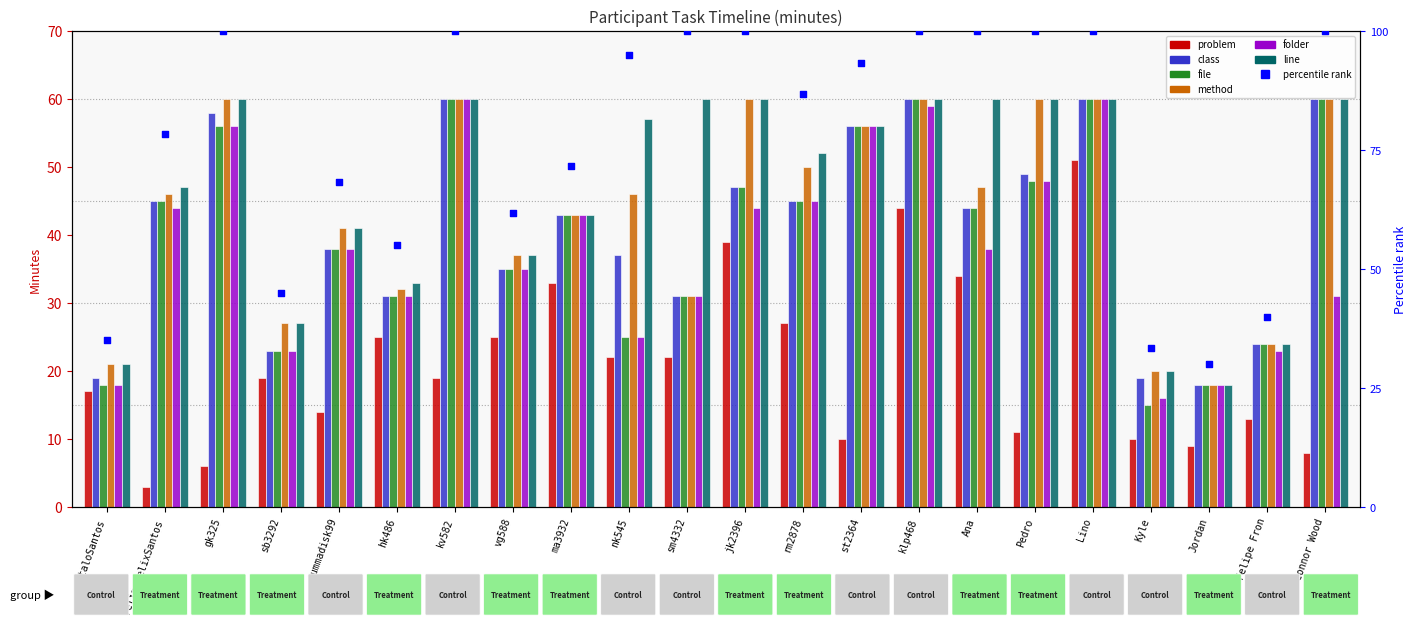

What is the total value across all series at Jordan?

99